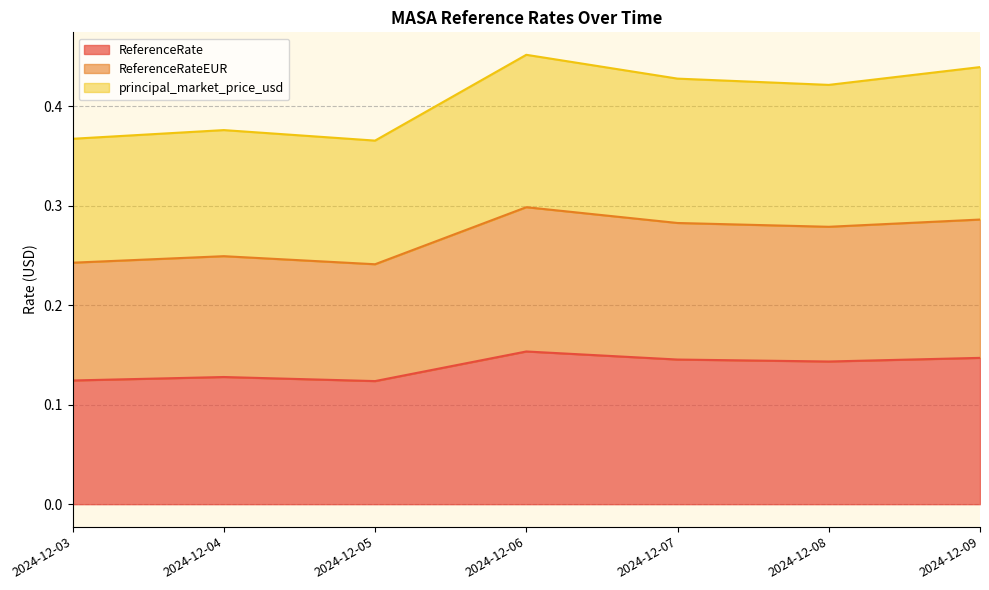

List the labels in order of ReferenceRate value, smallest first.

2024-12-05, 2024-12-03, 2024-12-04, 2024-12-08, 2024-12-07, 2024-12-09, 2024-12-06